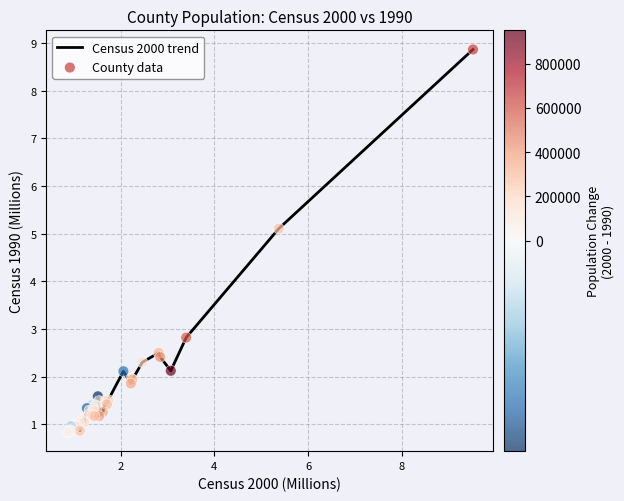

What is the difference between the maximum and minimum values?

8.0